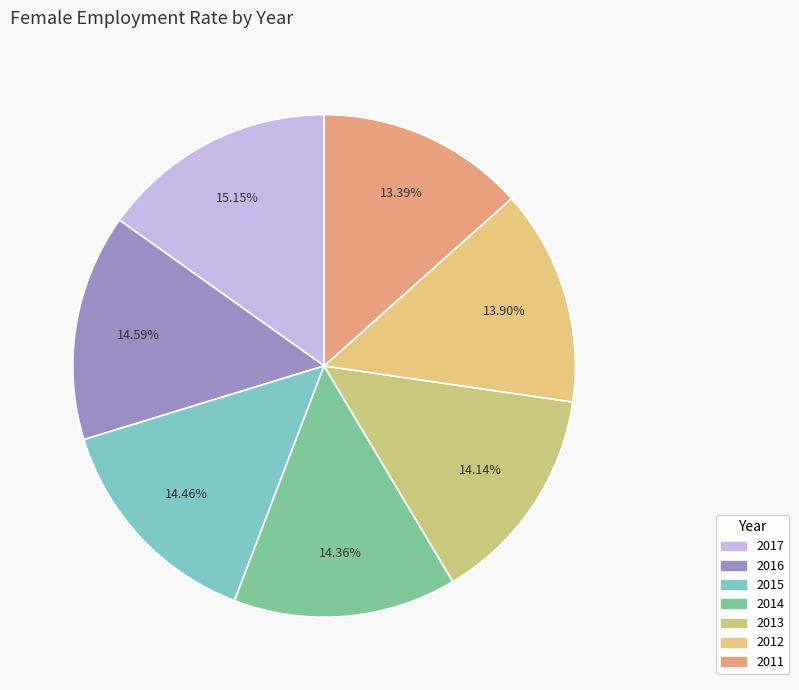

How many slices are in this pie chart?

7